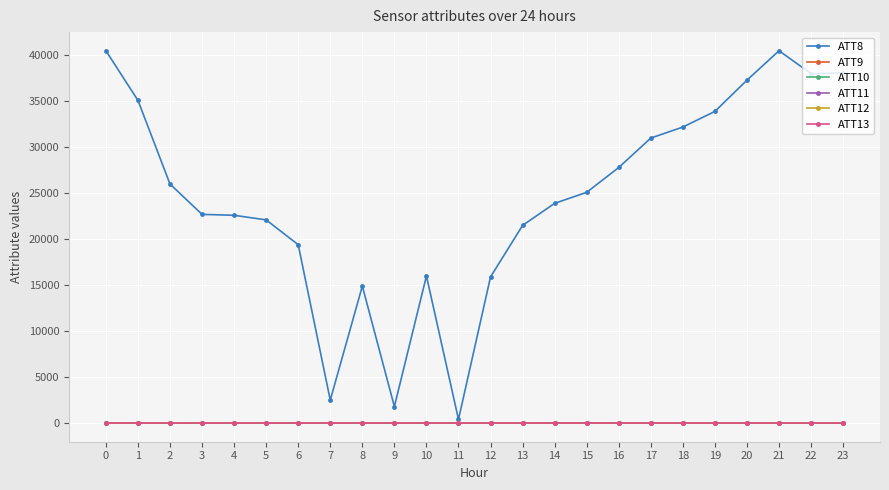

What is the greatest value displayed?

40500.0